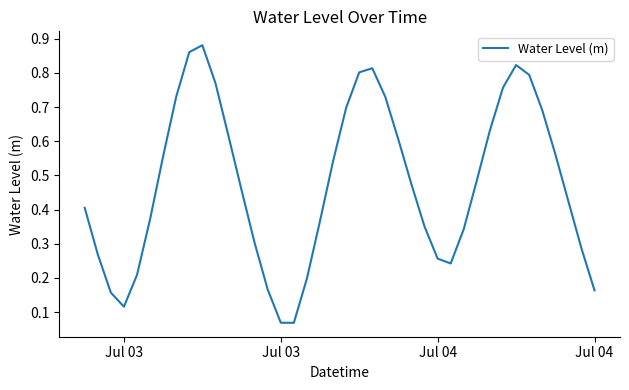

Is this an area chart (filled region under the line)?

No